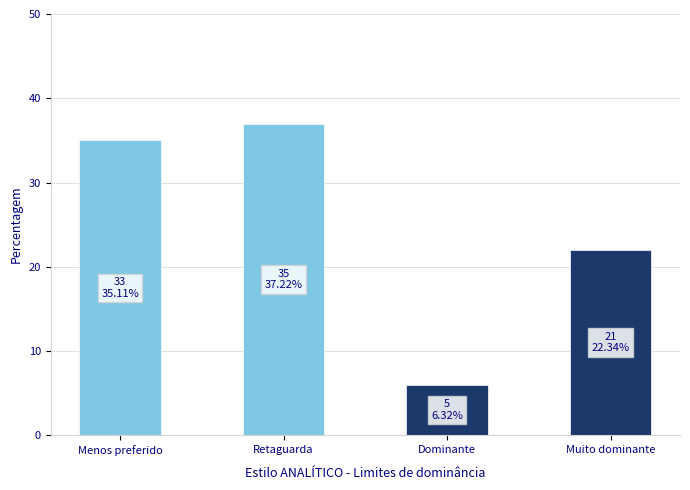

What is the minimum value shown in the chart?

6